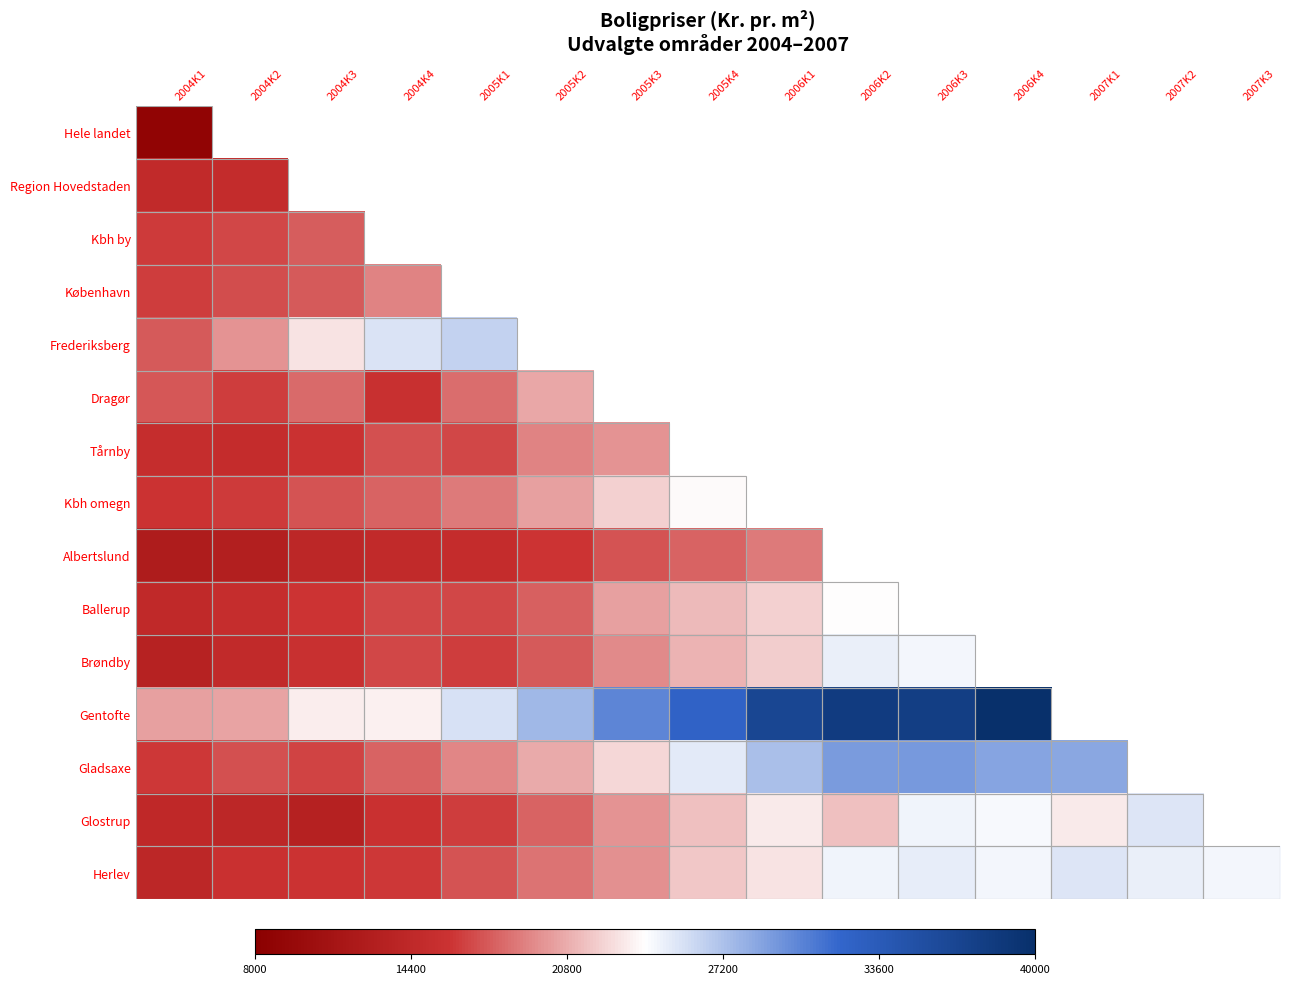

At 2004K3, list the series in order from largest to smallest.

Hele landet, Region Hovedstaden, Gentofte, Frederiksberg, Dragør, Kbh by, København, Kbh omegn, Gladsaxe, Ballerup, Herlev, Tårnby, Brøndby, Albertslund, Glostrup